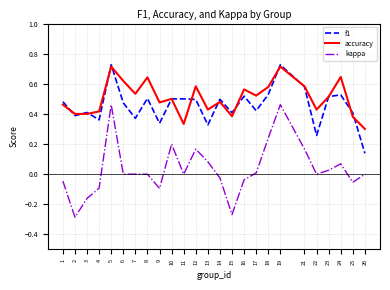

Which series has the widest spread of values?

kappa